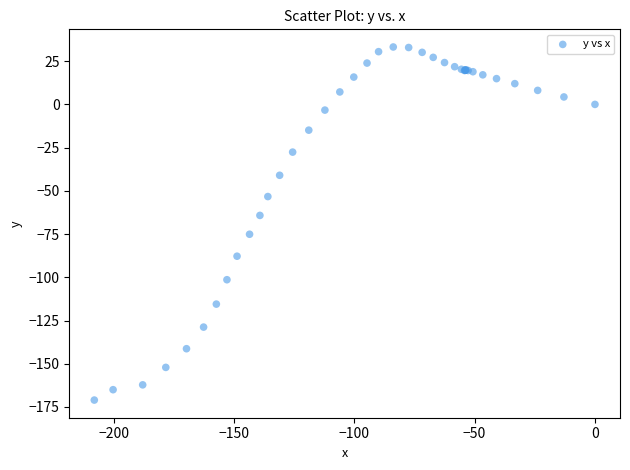

What Y value in the scatter plot is closest to -68?

-64.2